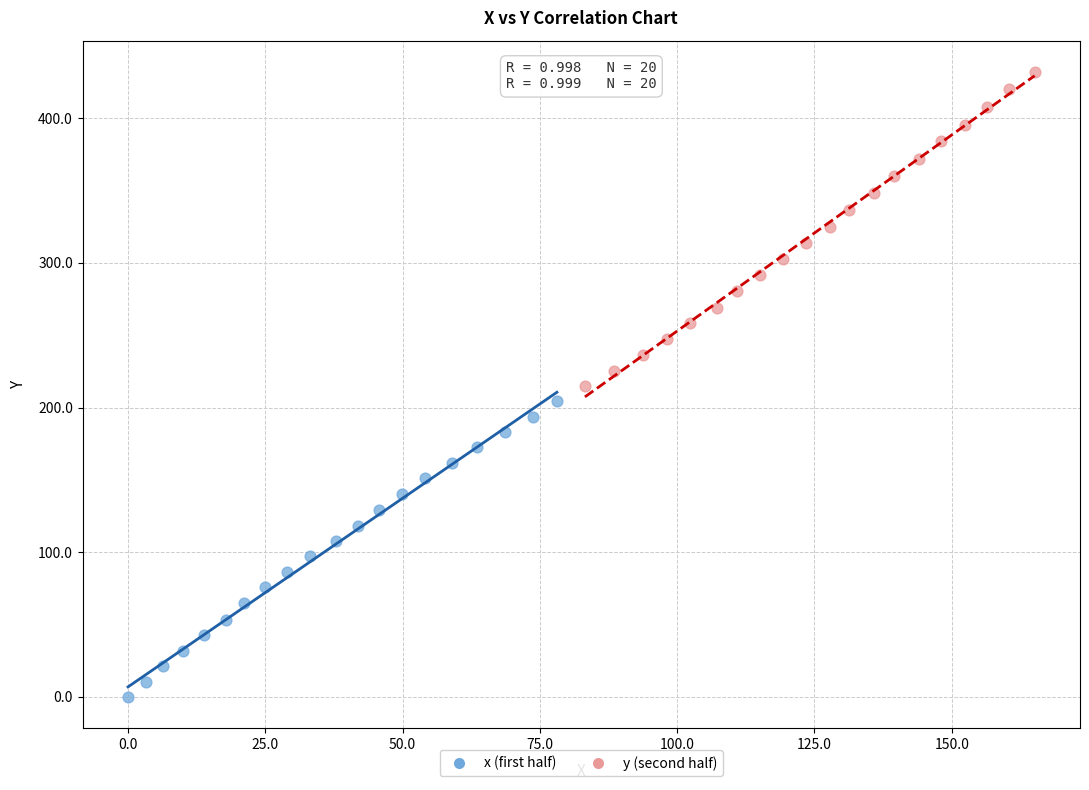

Which series reaches the maximum Y coordinate?

y (second half)